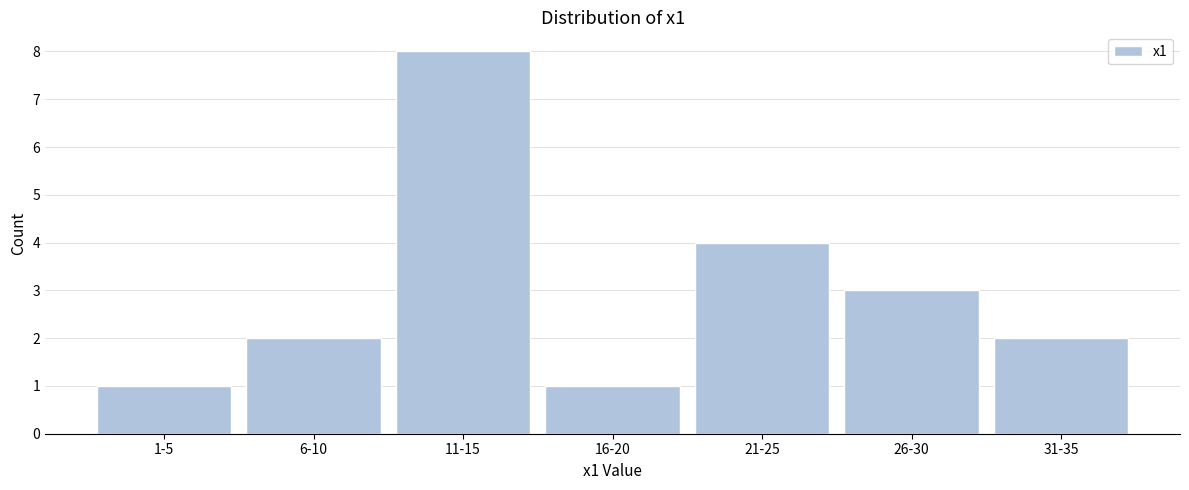

Reading left to right, transcribe all the data shown in this chart.

1-5=1	6-10=2	11-15=8	16-20=1	21-25=4	26-30=3	31-35=2